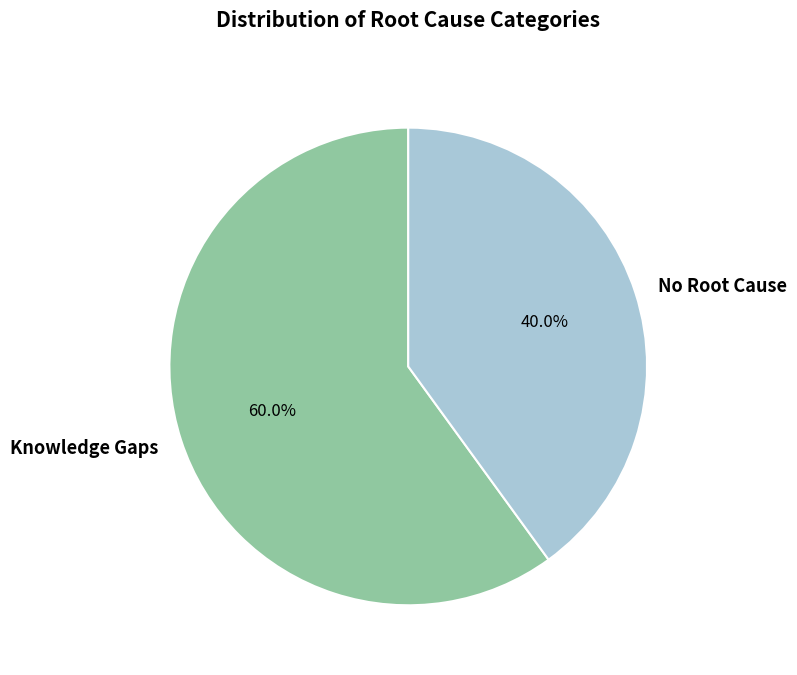

To the nearest percent, what percentage of the pie is No Root Cause?

40%